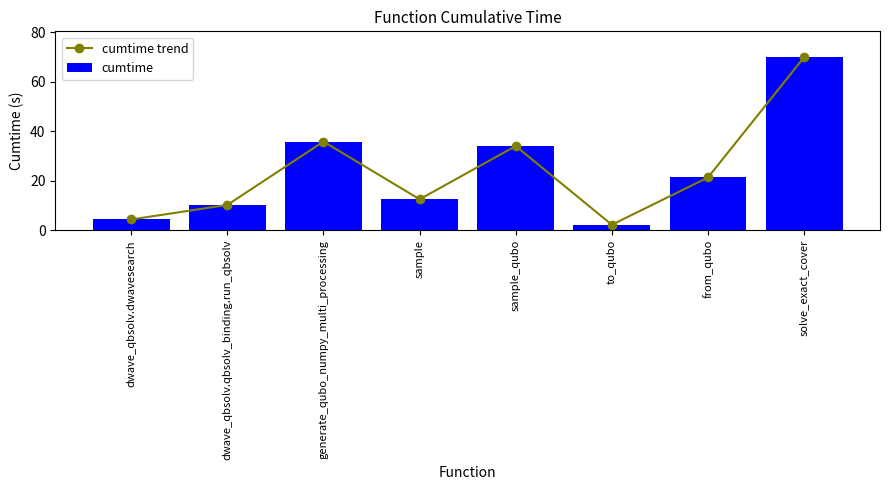

Reading right to left, list all the values displayed in this chart.

cumtime trend: 70.0	21.4	2.3	34.1	12.6	35.9	10.3	4.4
cumtime: 70.0	21.4	2.3	34.1	12.6	35.9	10.3	4.4